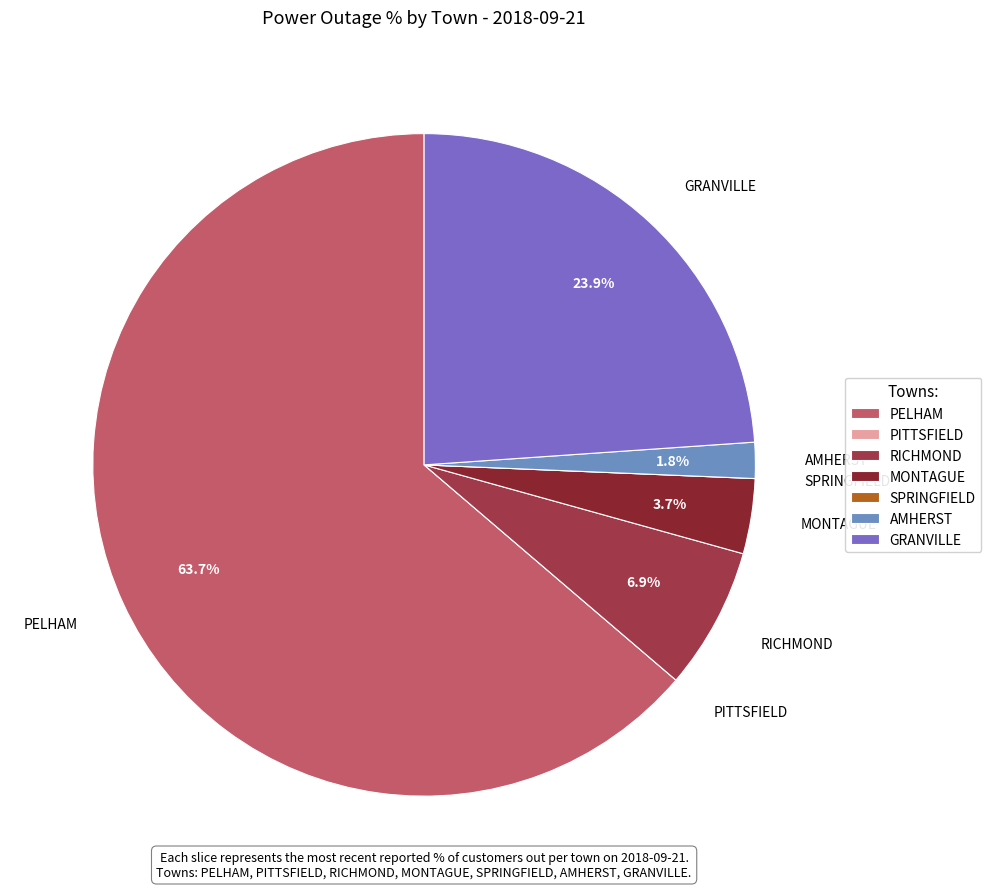

Which category has the biggest portion of the pie?

PELHAM